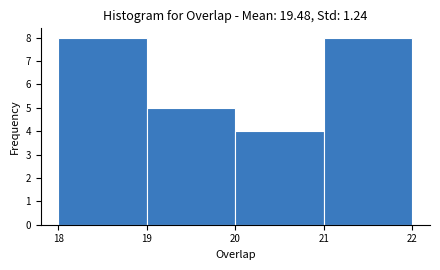

What is the height of the bar covering 18 to 19 on the x-axis? The values are not printed on the chart, so give them approximately, as read against the axis.

8